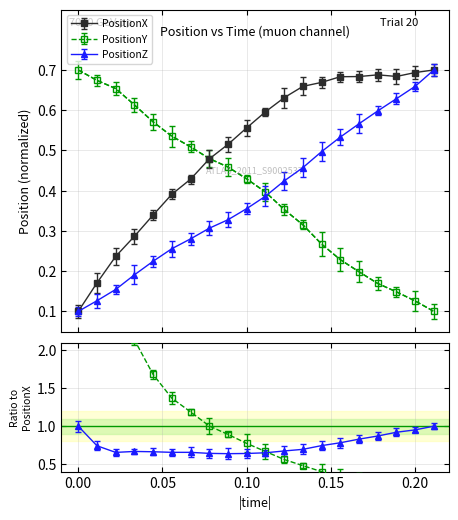

Is it true that PositionY equals 0.7 at 0.01111111?

True